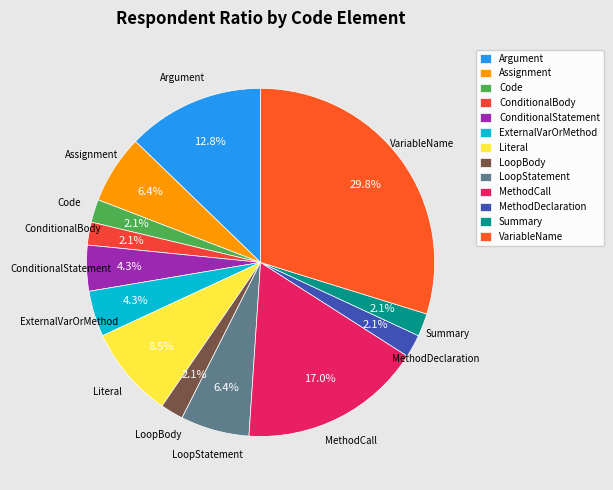

What is the largest slice in the pie chart?

VariableName